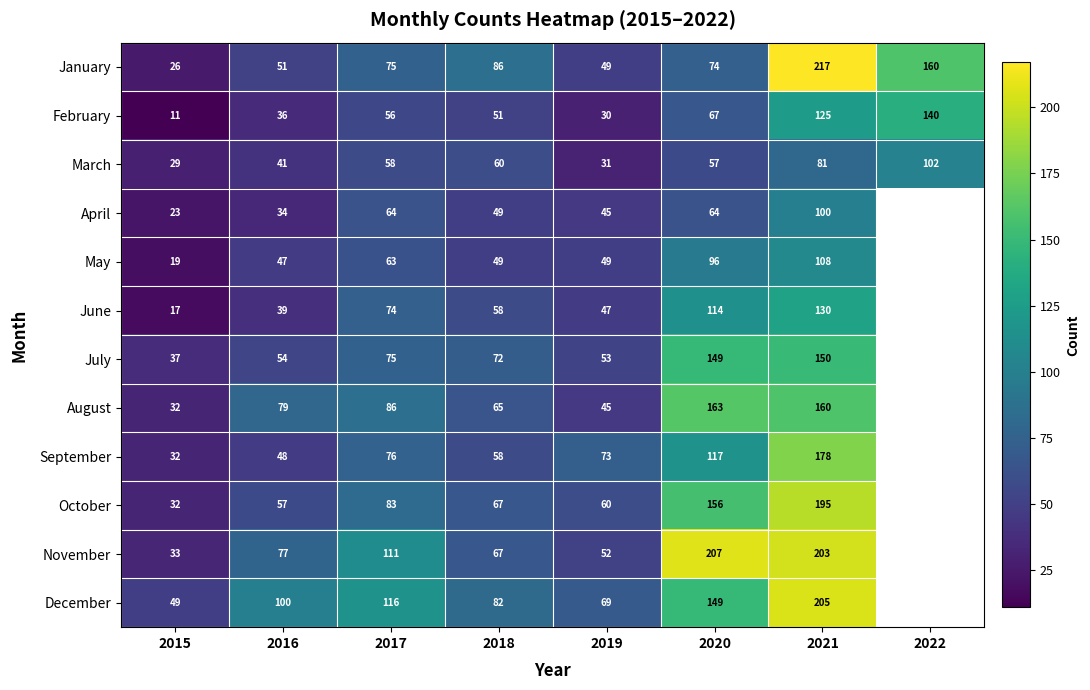

Is the value of November at 2019 greater than the value of August at 2016?

No